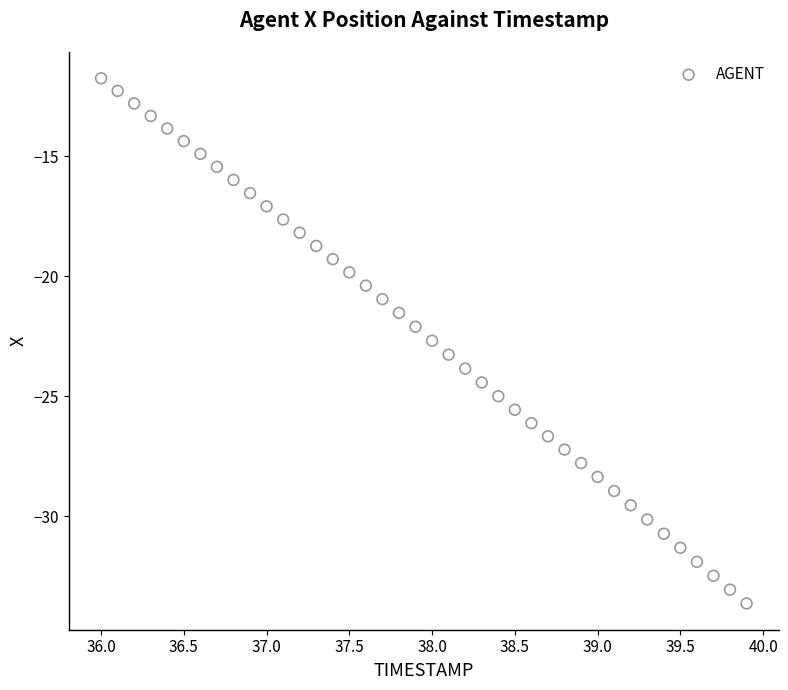

What is the range of X values (max minus min)?

3.9